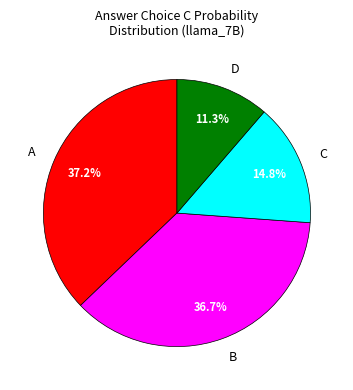

What percentage is NOT represented by B?

63.3%